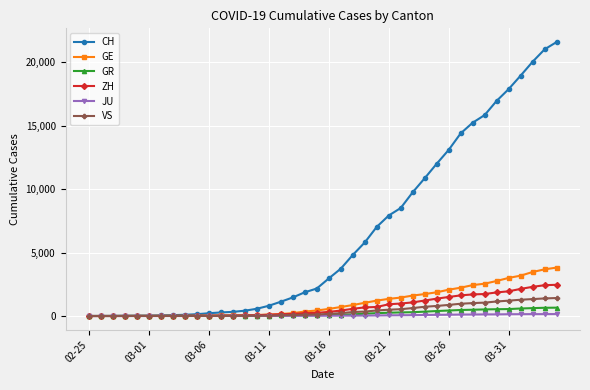

How many data points in VS are less than 172?

20